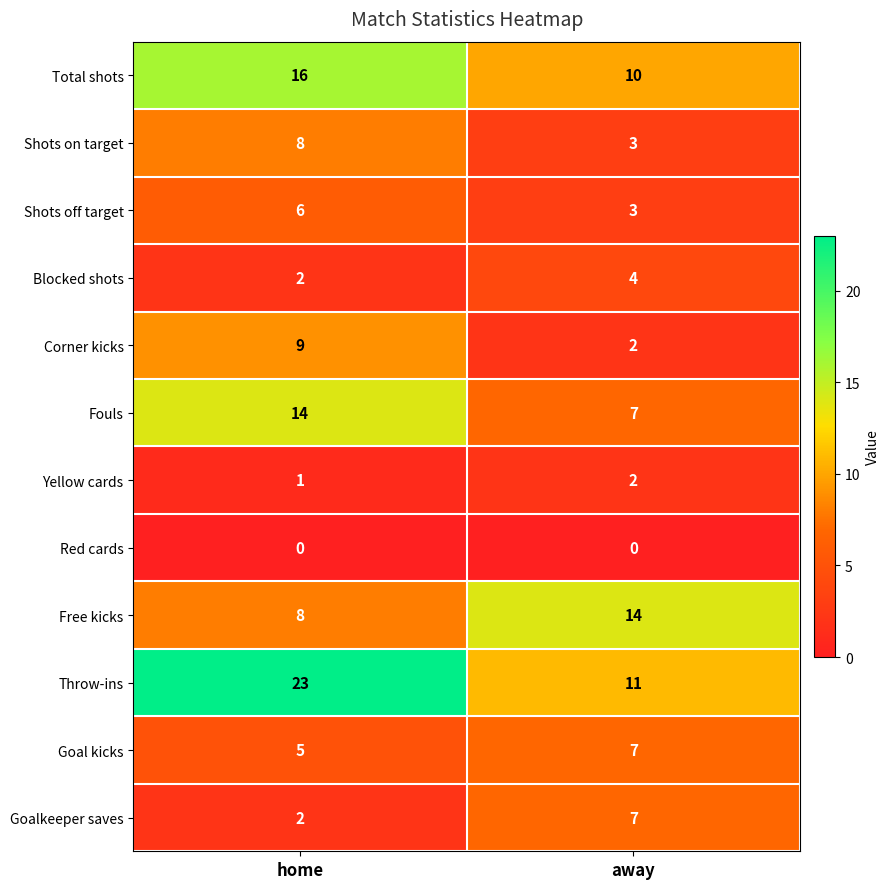

Is it true that Free kicks equals 6 at home?

False